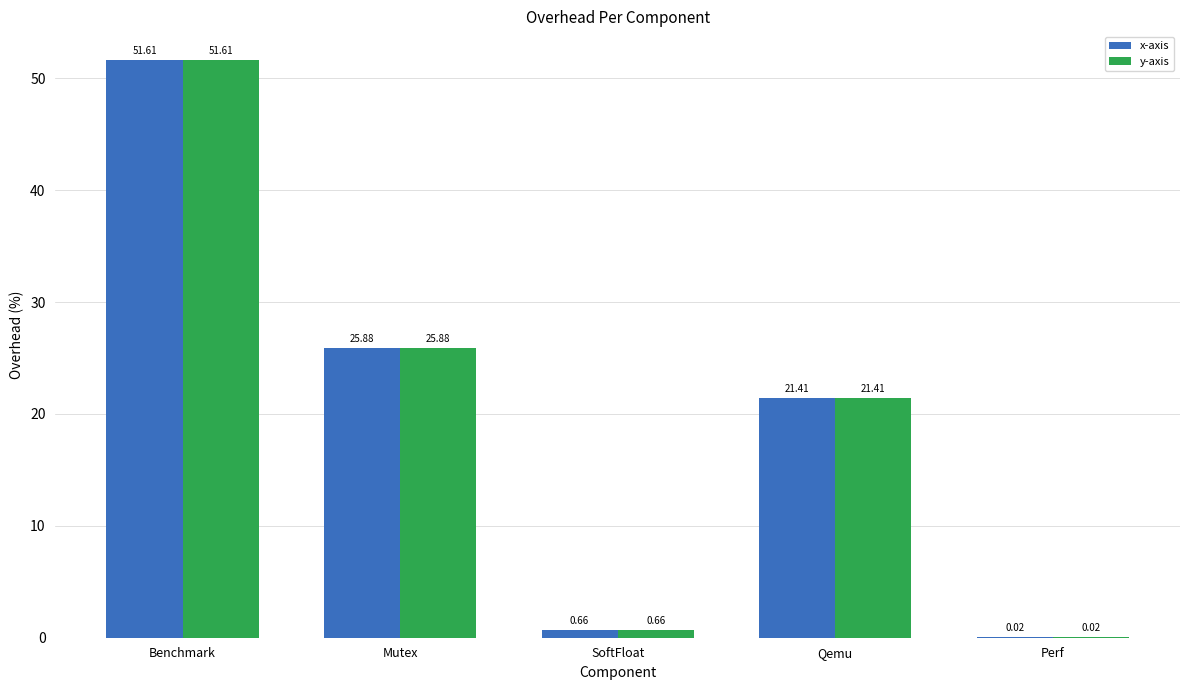

What is the sum of the y-axis values at Perf and Qemu?

21.4